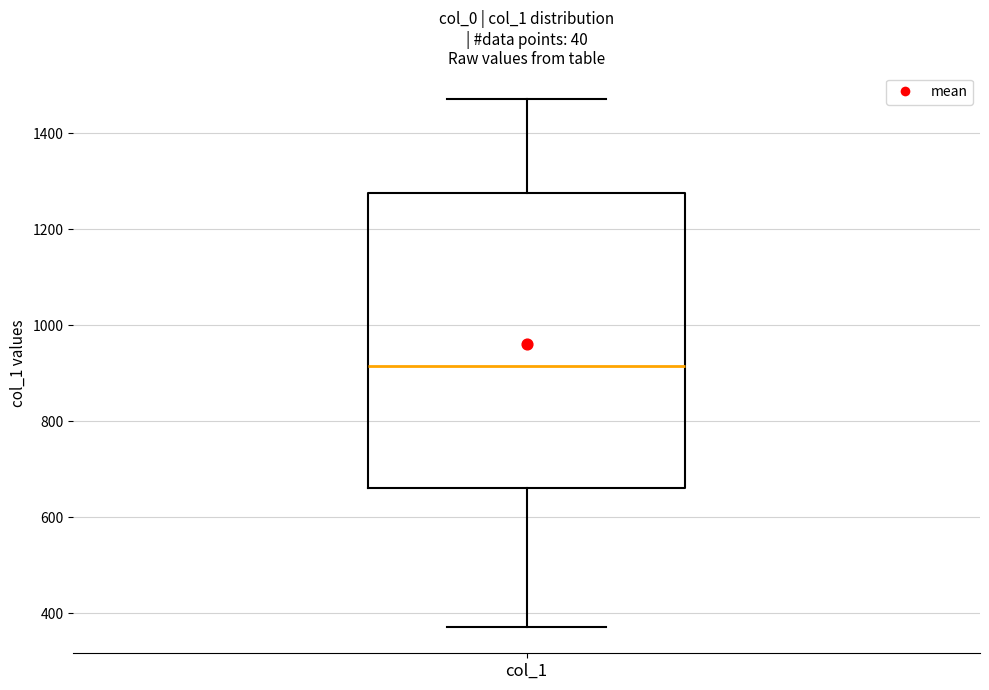

Transcribe this box plot: give where the median line is, the range the box spans, and where the two whiskers end, as read against the y-axis. The values are not printed on the chart, so give them approximately, as read against the axis.

median 920, box 660 to 1280, whiskers 380 to 1480